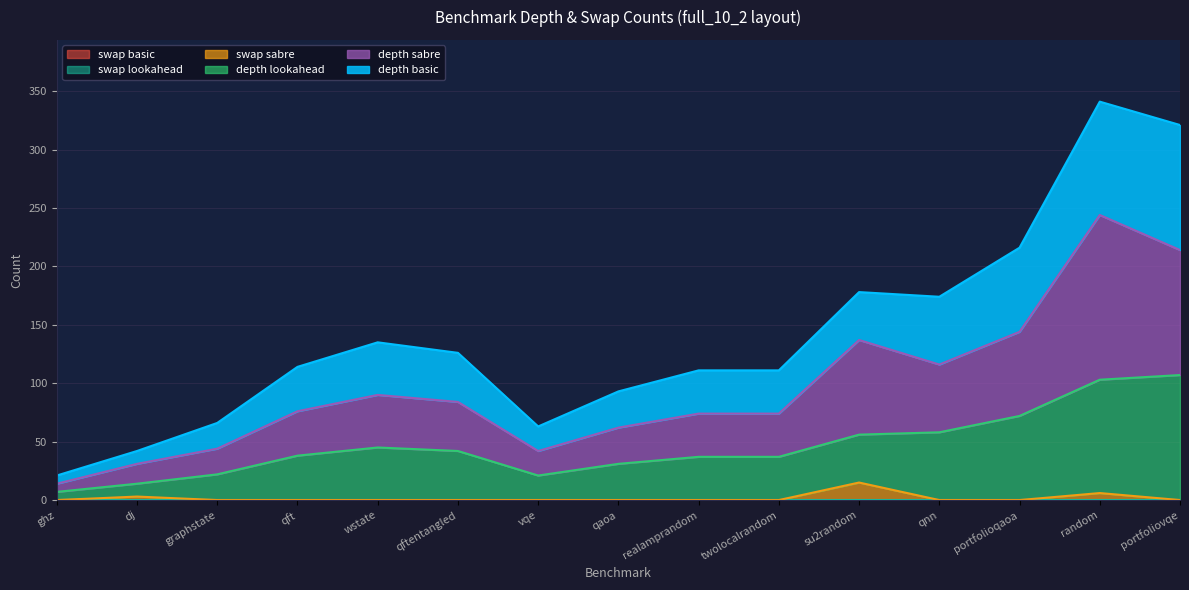

At which category is the sum across all series the highest?

random